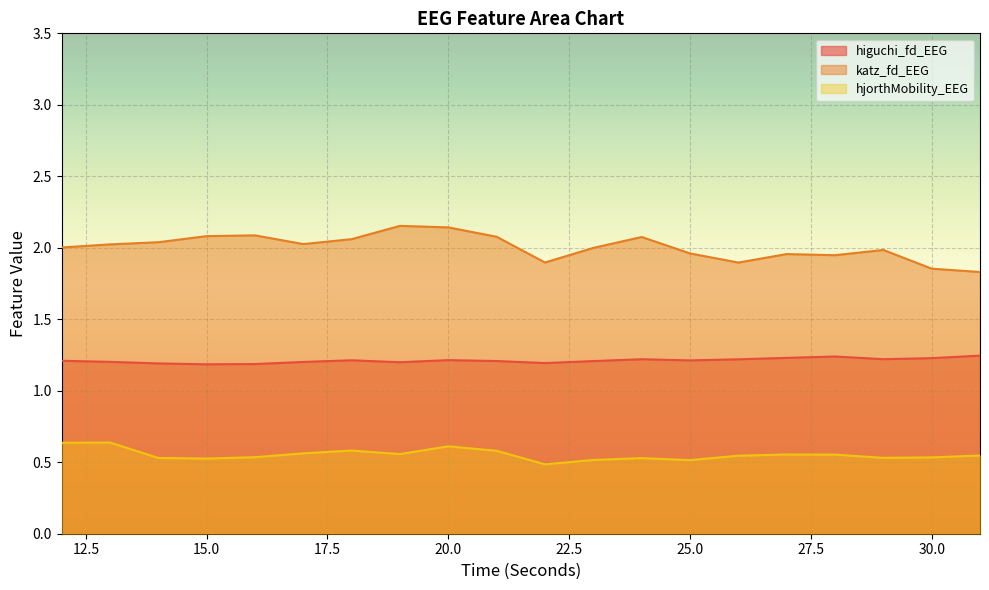

Count the number of data series in this chart.

3